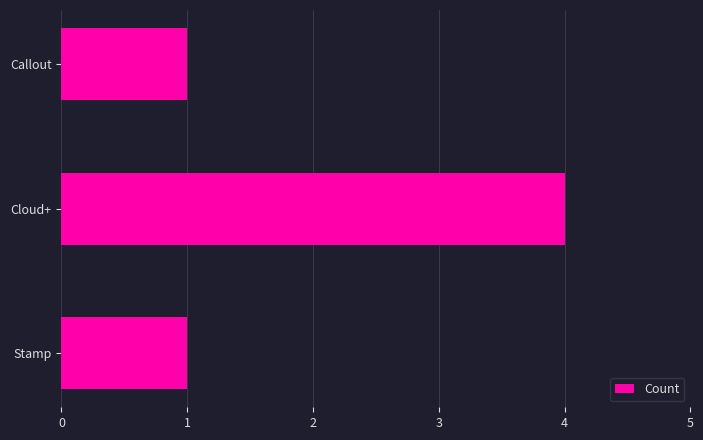

The value at Callout is 2. True or false?

False